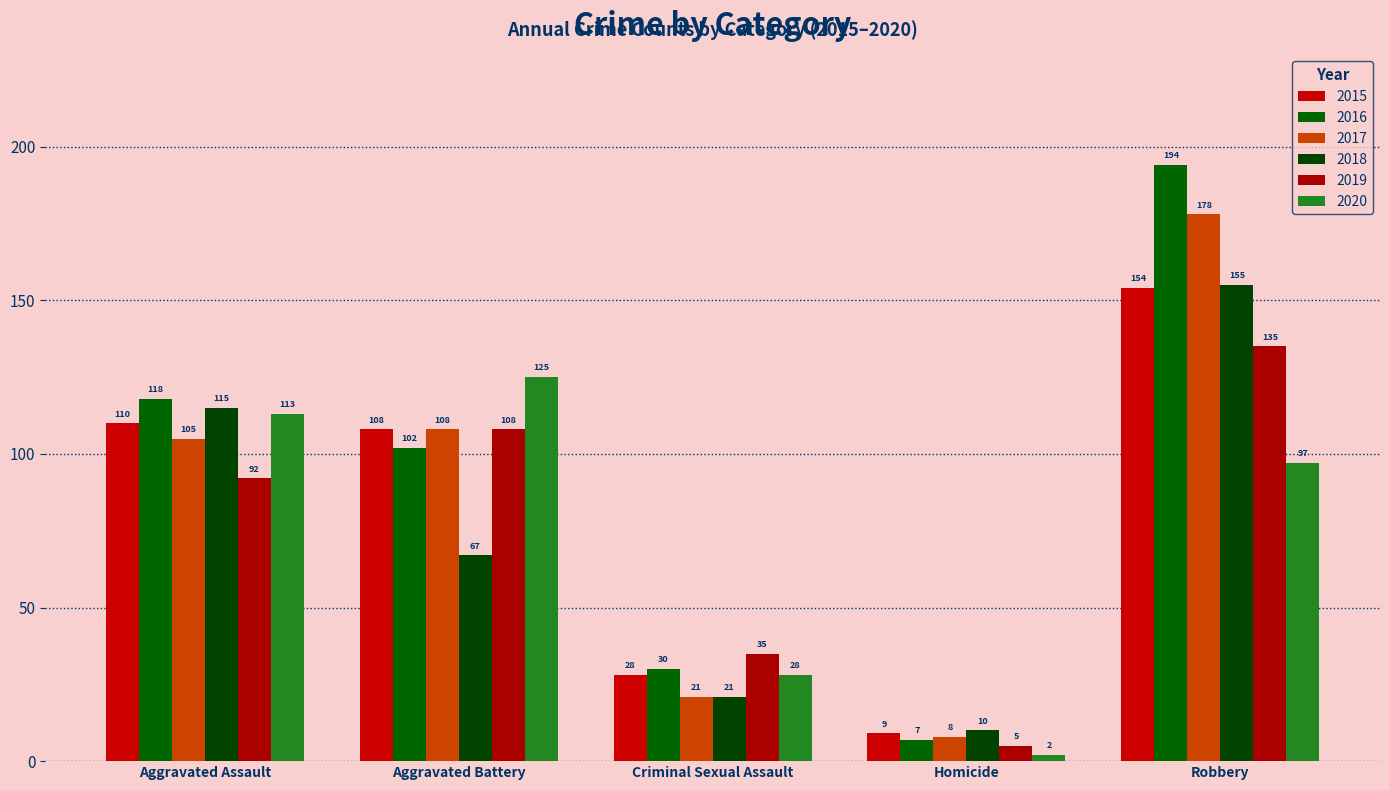

Read the 2017 value at Robbery.

178